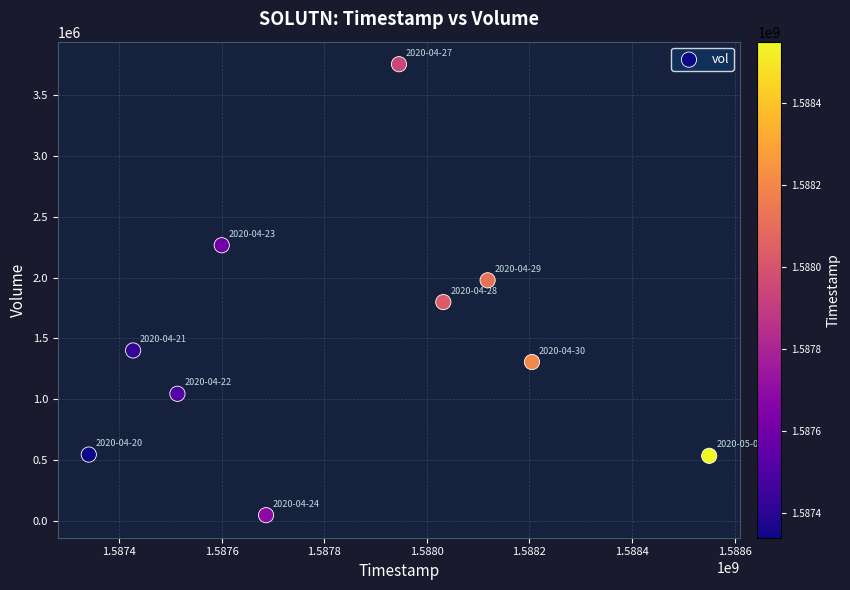

What is the average X value?

1587841920